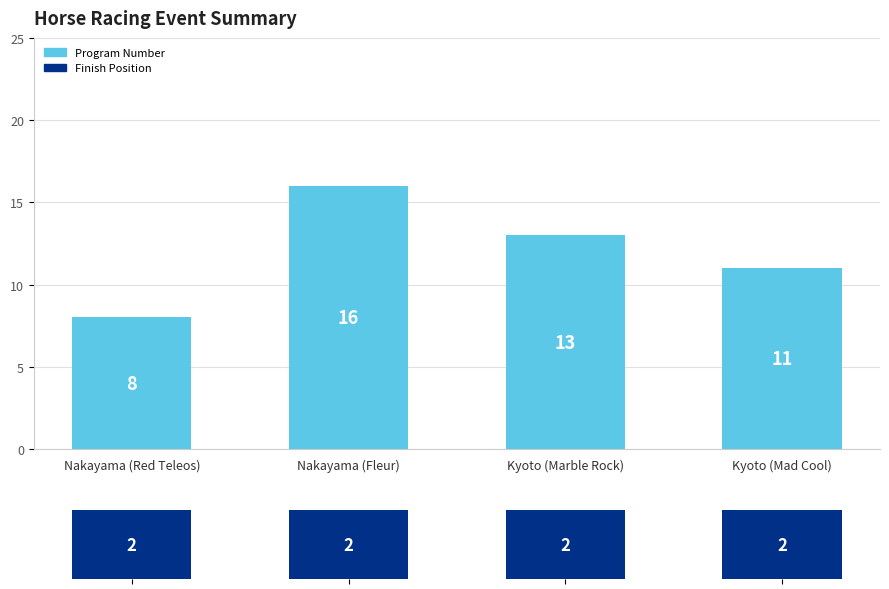

Rank the categories by finishPosition value from lowest to highest.

Nakayama (Red Teleos), Nakayama (Fleur), Kyoto (Marble Rock), Kyoto (Mad Cool)